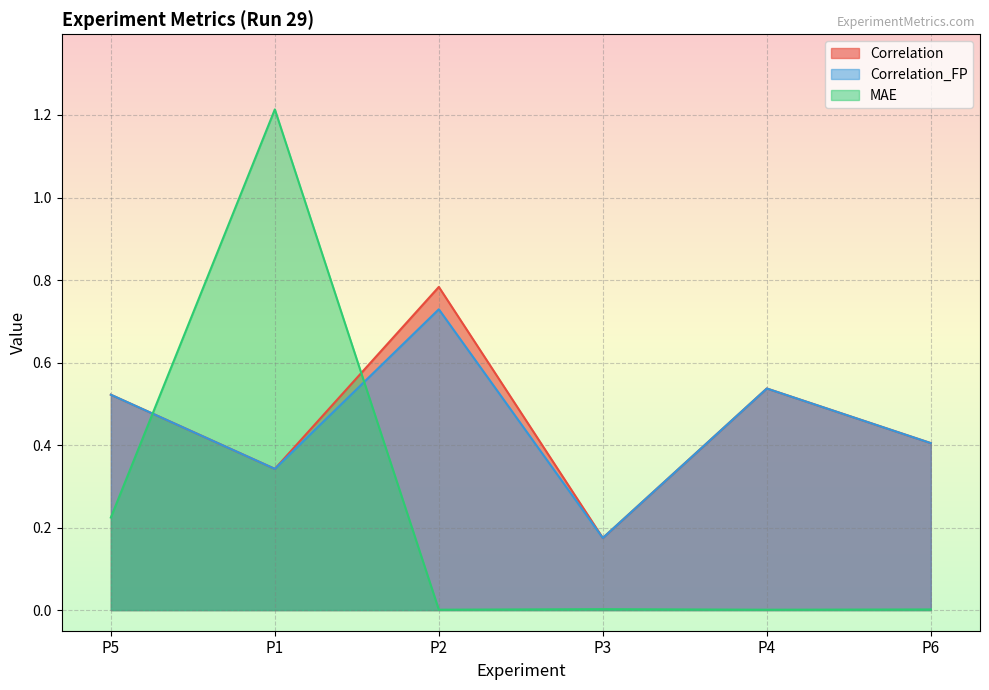

At which category does MAE reach its first local valley?

P2